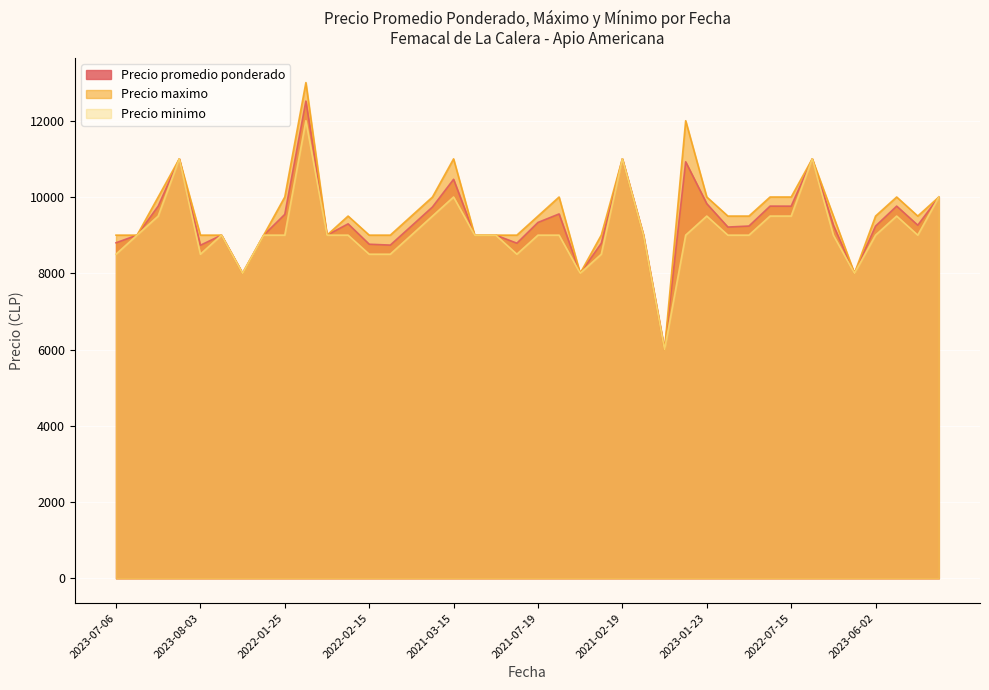

Rank the categories by Precio minimo value from highest to lowest.

2023-01-05, 2021-02-18, 2021-02-19, 2021-01-14, 2021-03-15, 2023-01-18, 2022-09-28, 2022-01-24, 2023-01-23, 2023-02-09, 2022-07-15, 2023-02-10, 2021-10-26, 2021-06-08, 2021-11-30, 2022-01-25, 2021-12-09, 2021-09-15, 2022-03-30, 2021-09-30, 2022-11-10, 2021-07-19, 2021-05-04, 2020-11-27, 2020-11-30, 2023-05-08, 2023-05-16, 2023-05-05, 2023-06-02, 2022-04-14, 2023-07-06, 2023-08-03, 2022-02-15, 2022-11-09, 2023-06-22, 2021-10-14, 2021-06-08, 2021-05-04, 2023-05-05, 2020-11-27